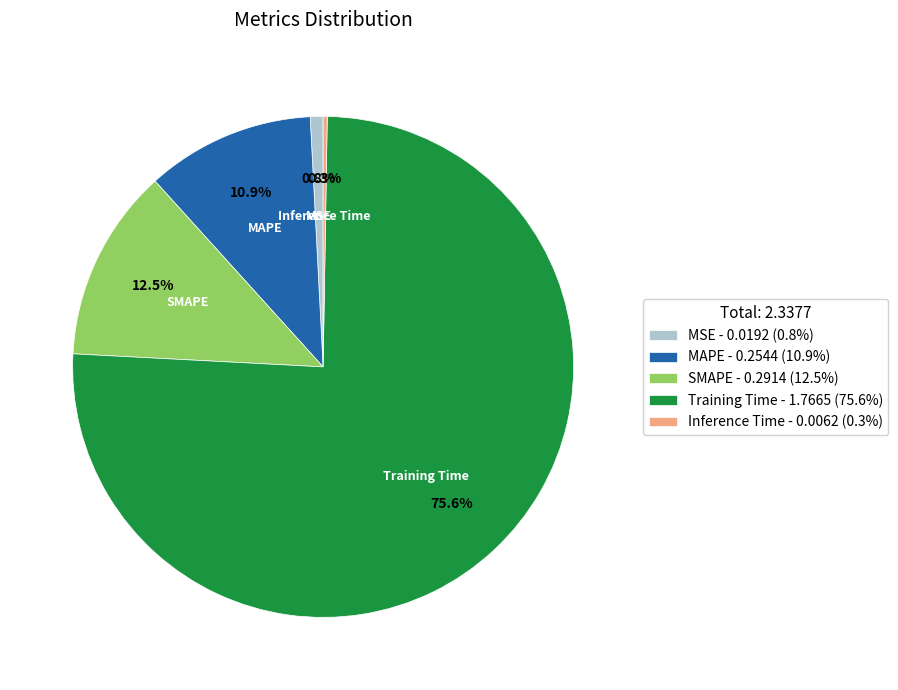

Which has a higher value, Training Time or MSE?

Training Time